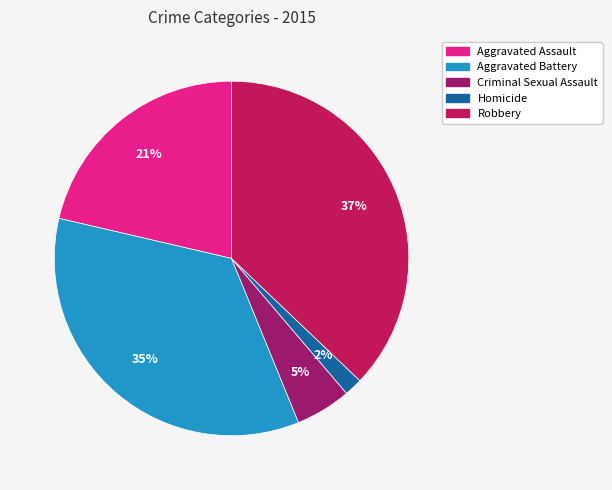

Does Aggravated Assault represent more than half of the total?

No